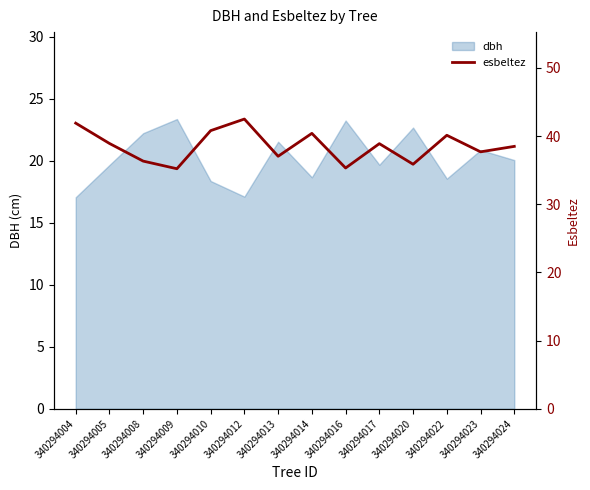

Is it true that dbh equals 20.1 at 340294024?

True